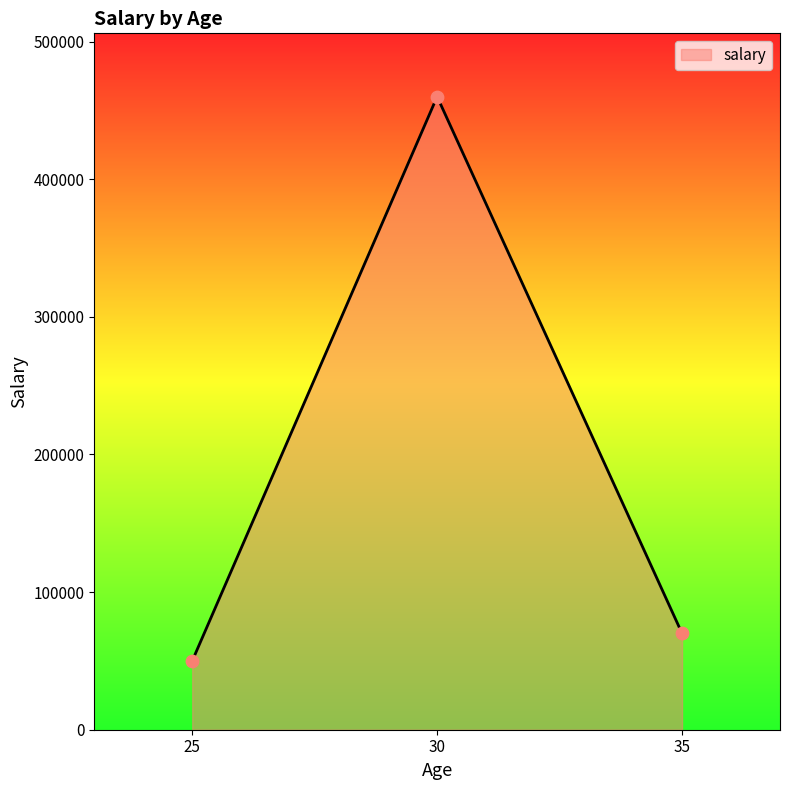

Which has a higher value, 30 or 25?

30